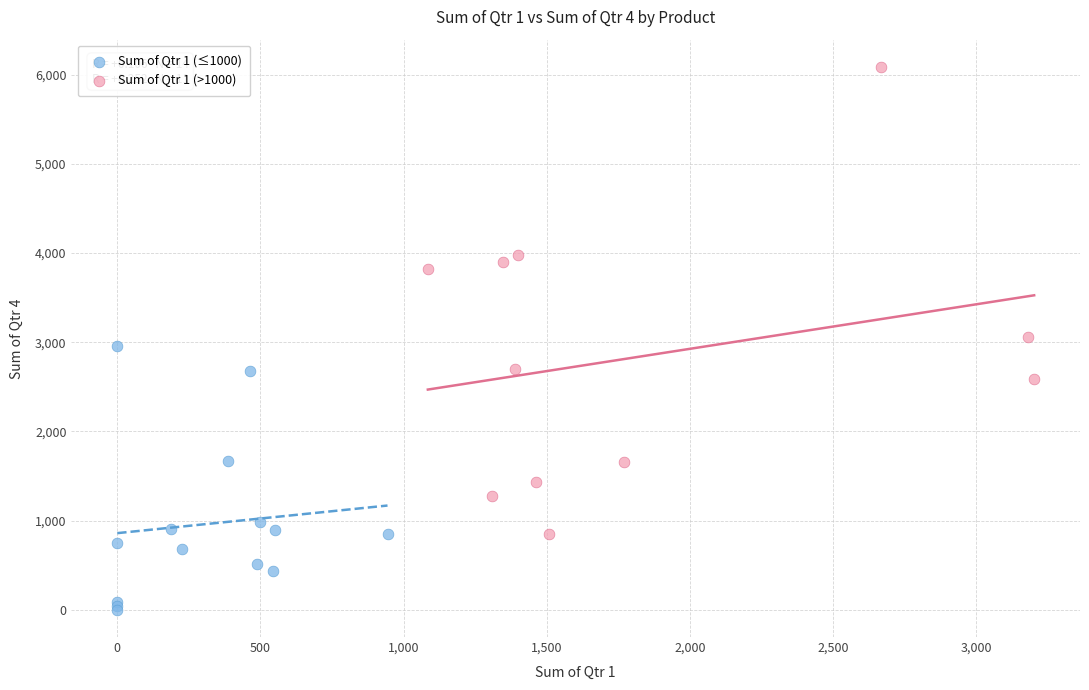

Which series reaches the maximum Y coordinate?

Sum of Qtr 1 (>1000)